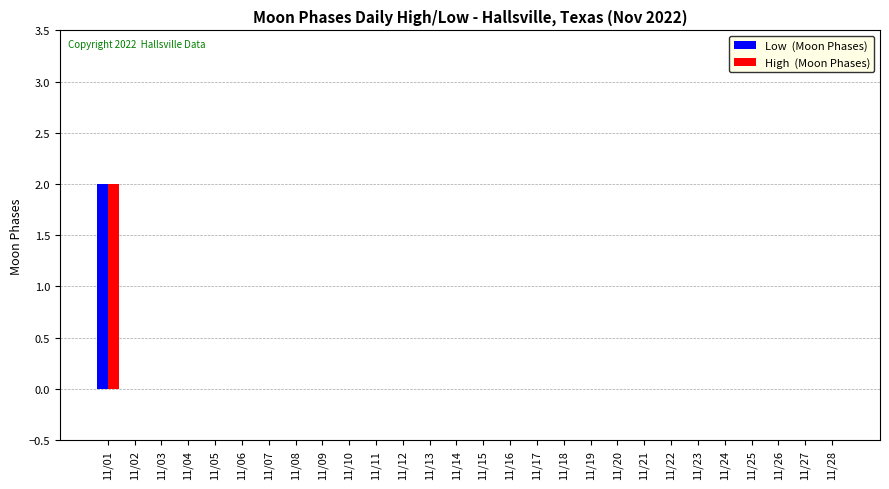

How many categories are shown in the chart?

28